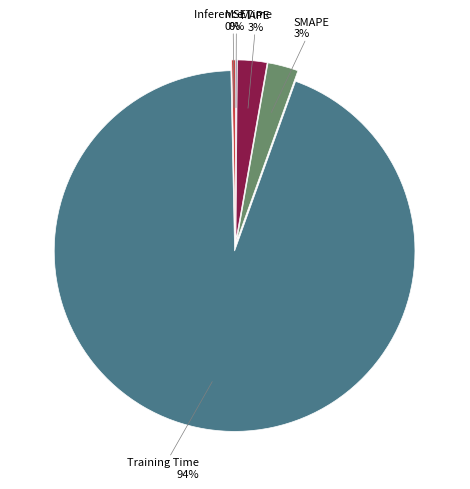

What is the largest slice in the pie chart?

Training Time